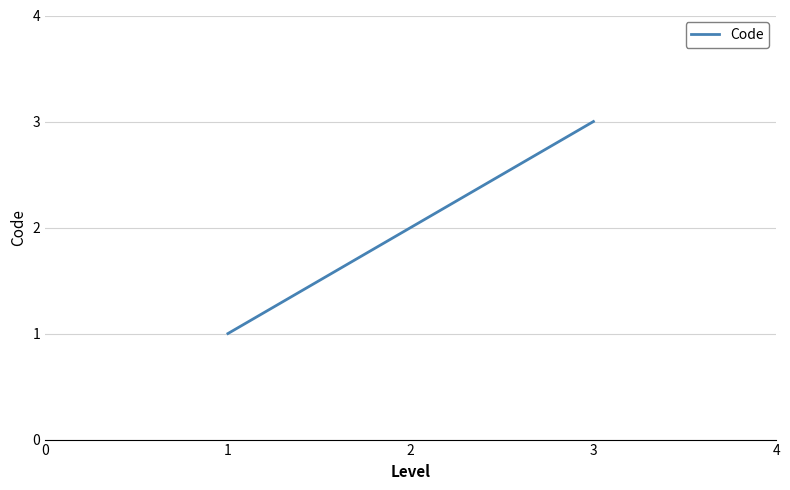

Approximately how many times larger is the value at 3 compared to 1?

3.0